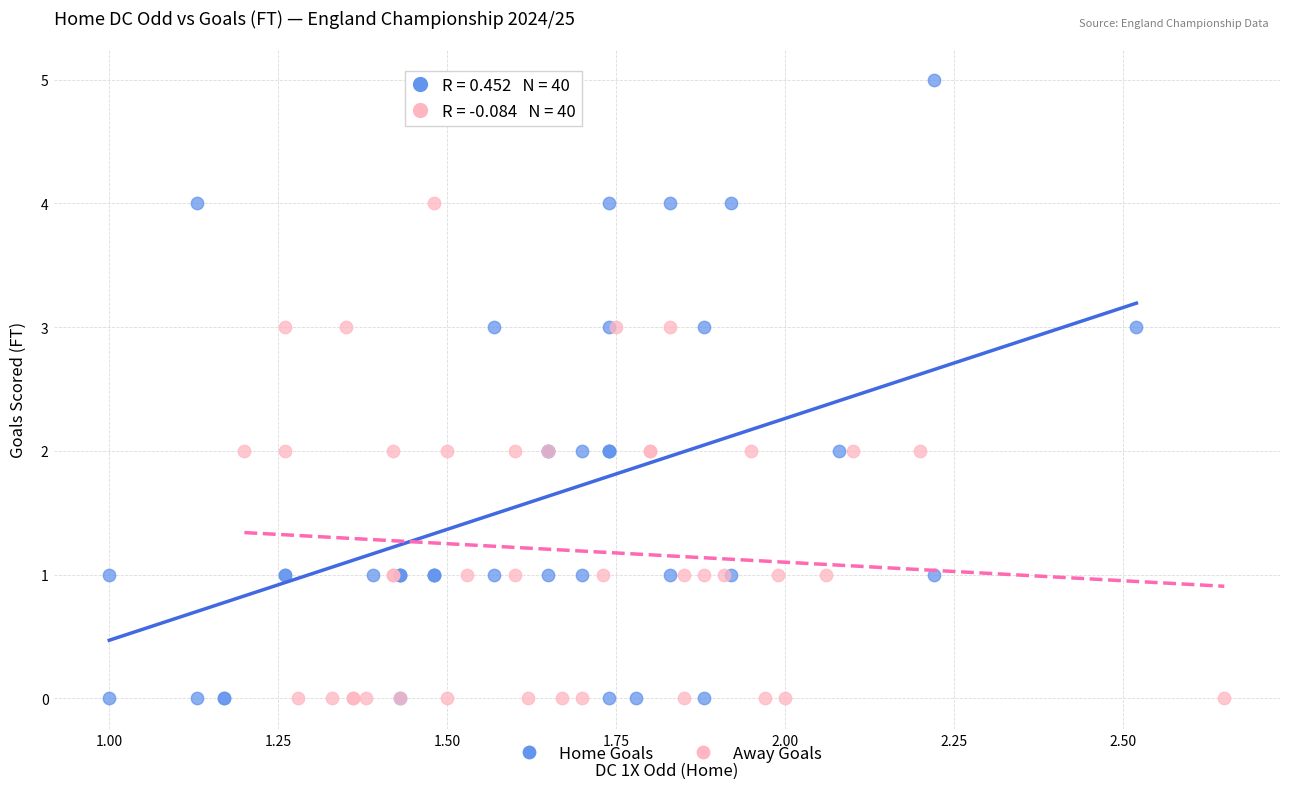

Which series has the widest spread of Y values?

Home Goals